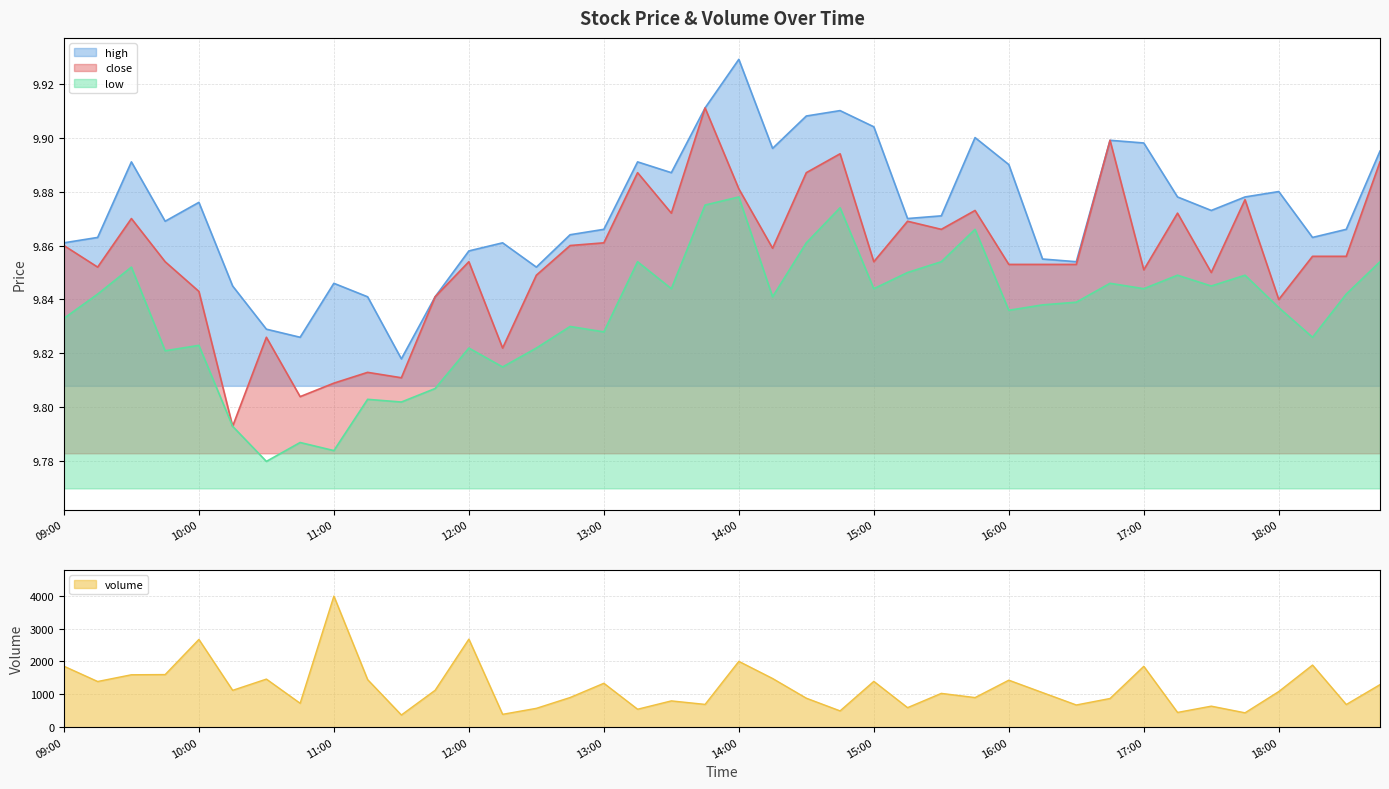

At which label does close reach its peak?

13:45